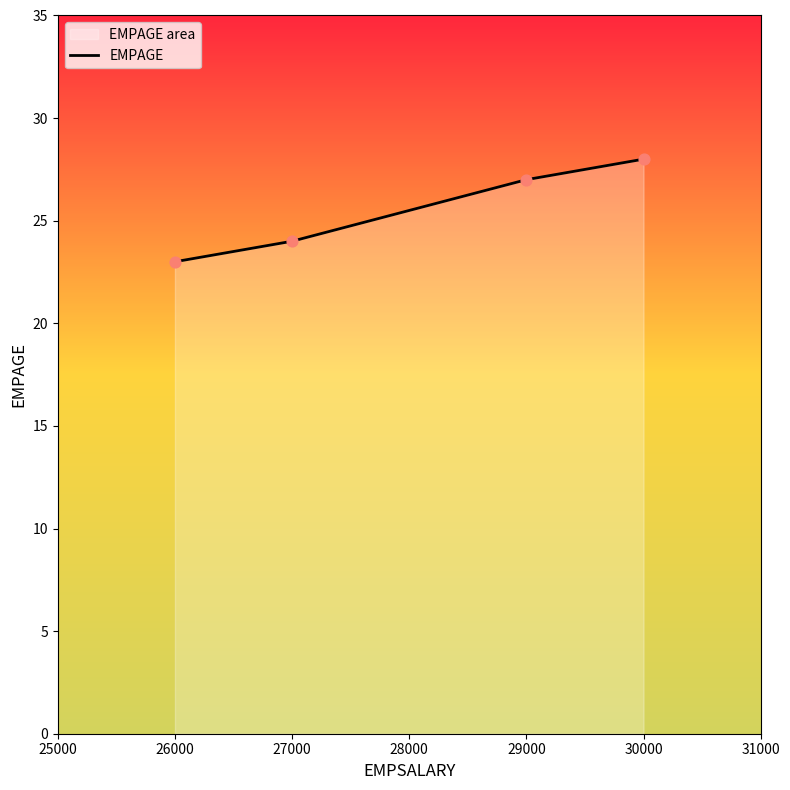

Between 26000 and 27000, which is larger?

27000